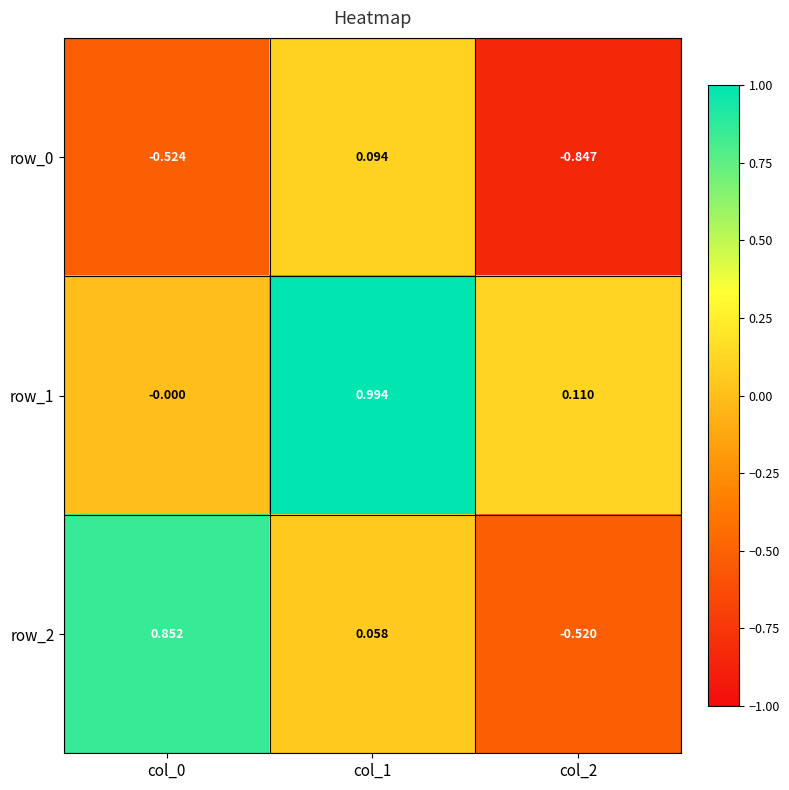

What is the spread (max minus min) of values at col_0?

1.4